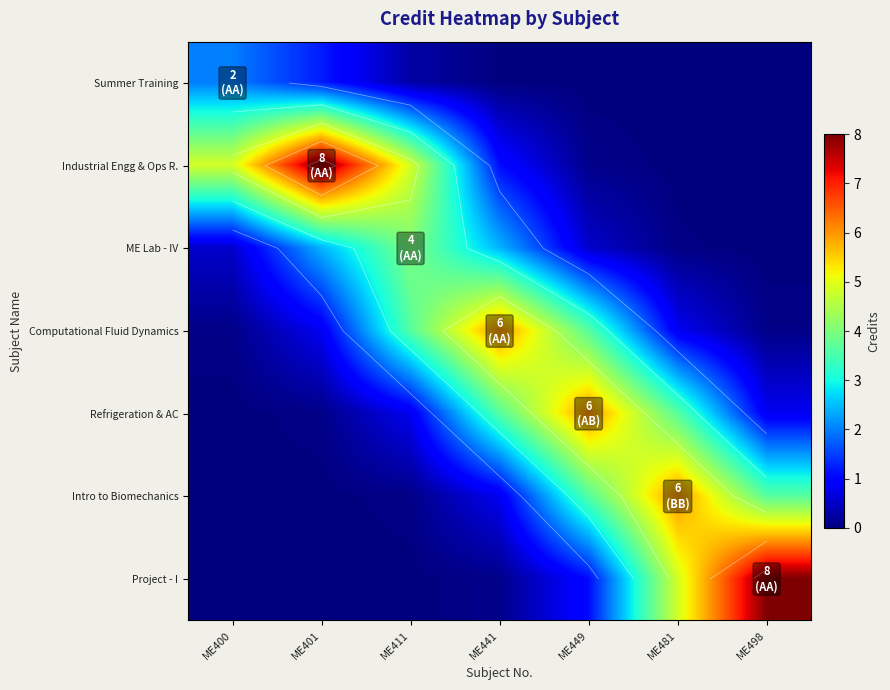

True or false: Refrigeration & AC has a value of 2.1 at ME481.

False